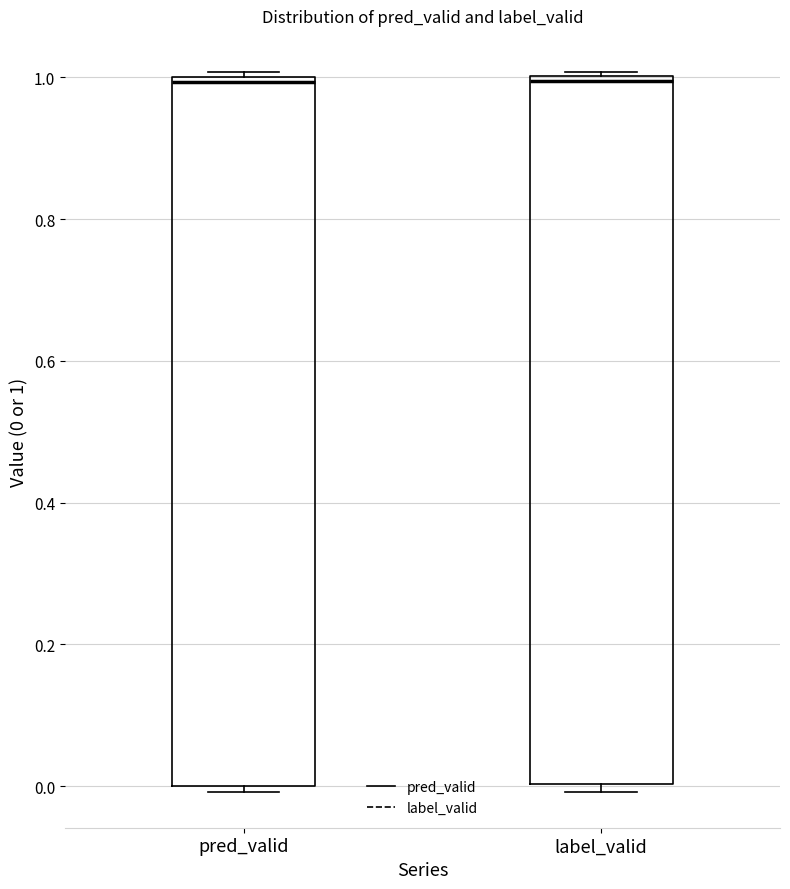

Where is the lower edge of the box for label_valid on the y-axis? The values are not printed on the chart, so give them approximately, as read against the axis.

0